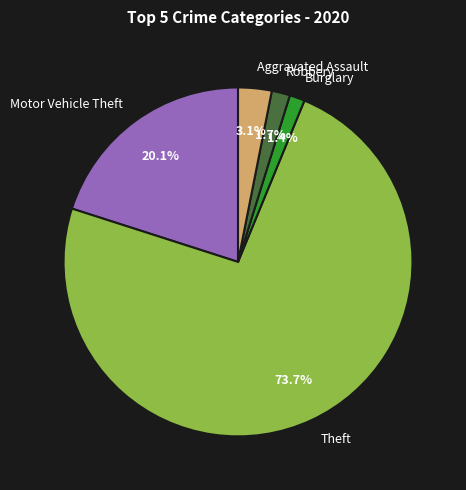

What percentage is the Aggravated Assault slice, to the nearest percent?

3%